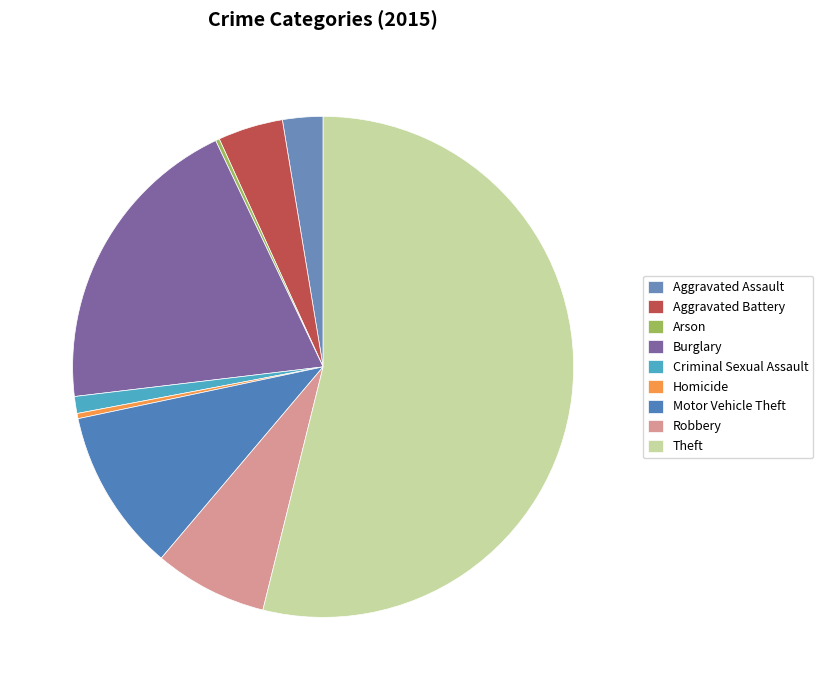

How many slices are in this pie chart?

9